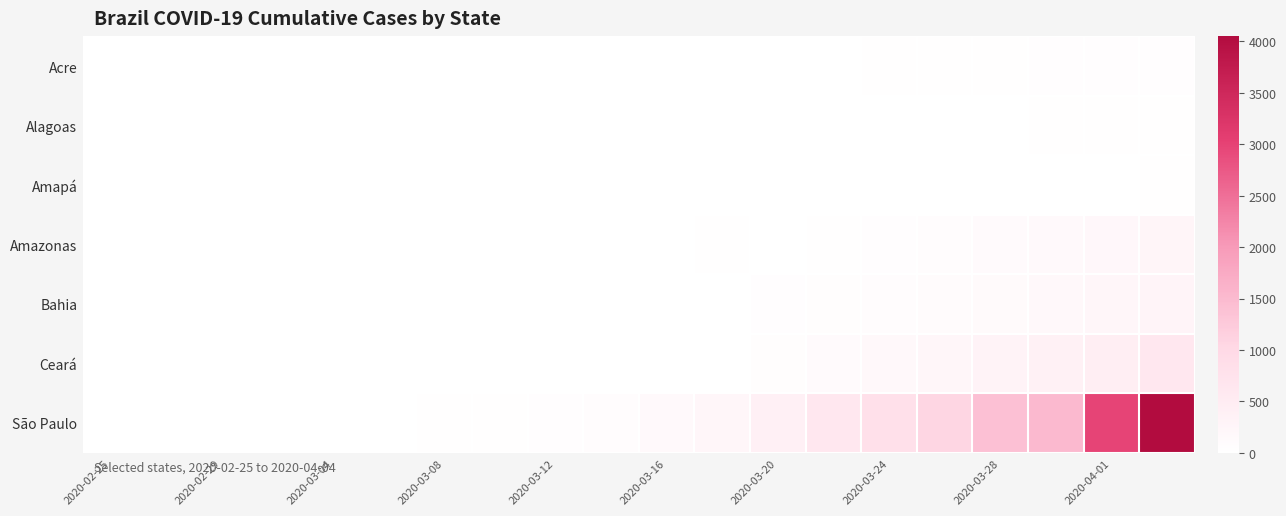

Reading left to right, what are all the values shown in this chart?

Acre: 0	0	0	0	0	0	0	0	0	0	0	0	7	11	17	24	25	42	43	46
Alagoas: 0	0	0	0	0	0	1	1	1	1	1	1	5	7	9	11	14	17	18	22
Amapá: 0	0	0	0	0	0	0	0	0	0	0	0	1	1	1	2	4	8	11	19
Amazonas: 0	0	0	0	0	0	0	0	0	0	3	26	3	26	47	67	111	151	200	260
Bahia: 0	0	0	0	0	1	2	2	2	2	2	3	33	49	76	104	128	176	246	282
Ceará: 0	0	0	0	0	0	0	0	0	0	0	9	55	112	182	235	314	372	444	627
São Paulo: 1	1	2	2	3	10	16	19	42	65	152	240	396	631	810	1052	1406	1517	2981	4048